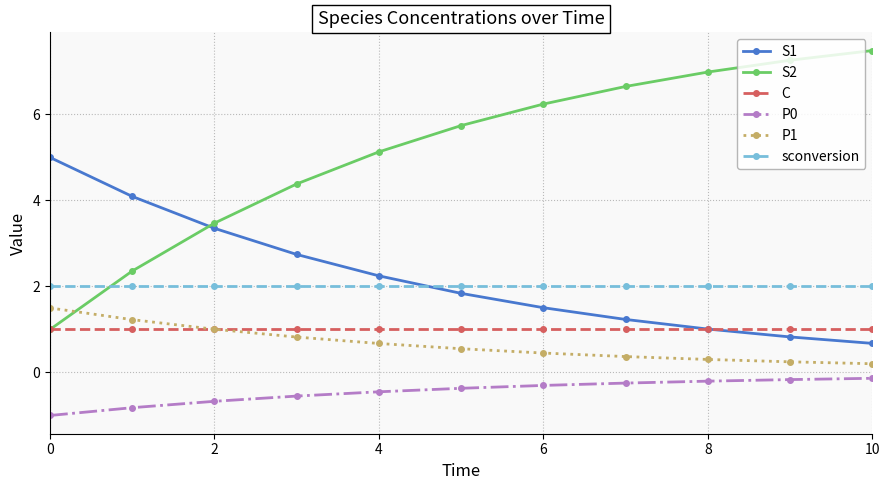

Which series has the largest total across all categories?

S2